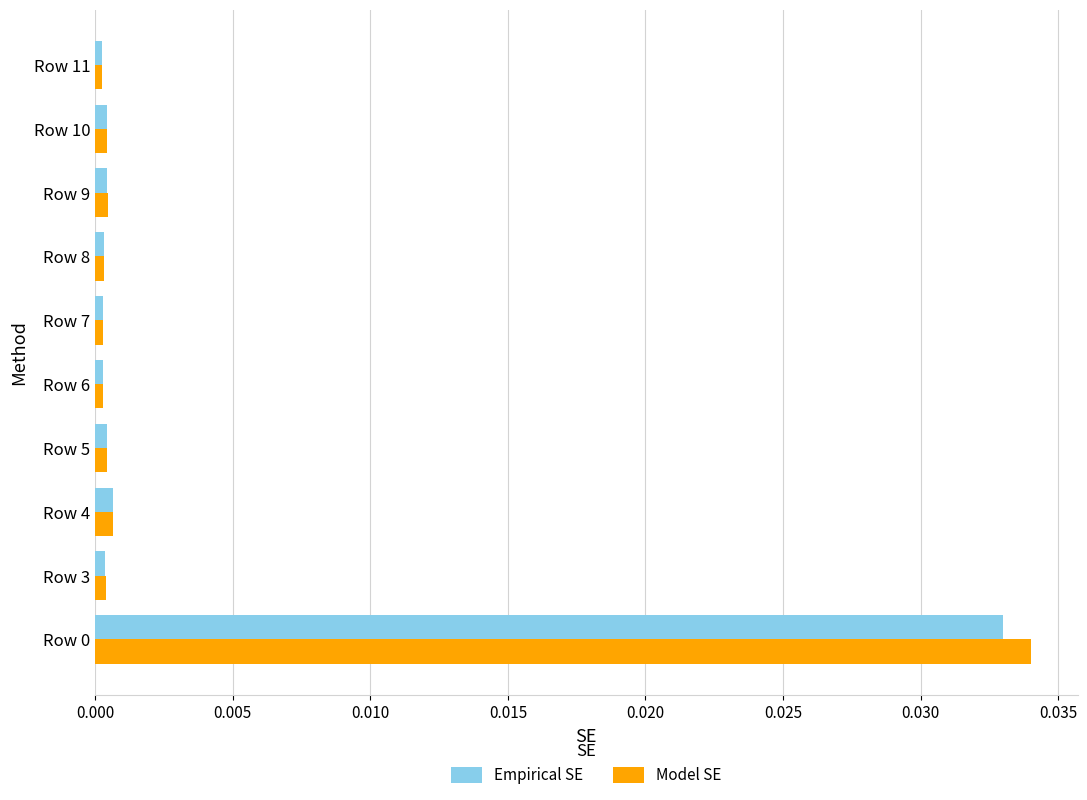

The value of Empirical SE at Row 5 is 0.0. True or false?

True